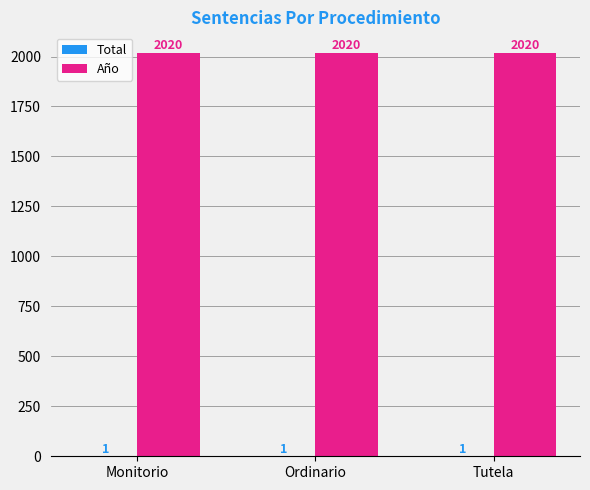

Which series has the largest total across all categories?

Año